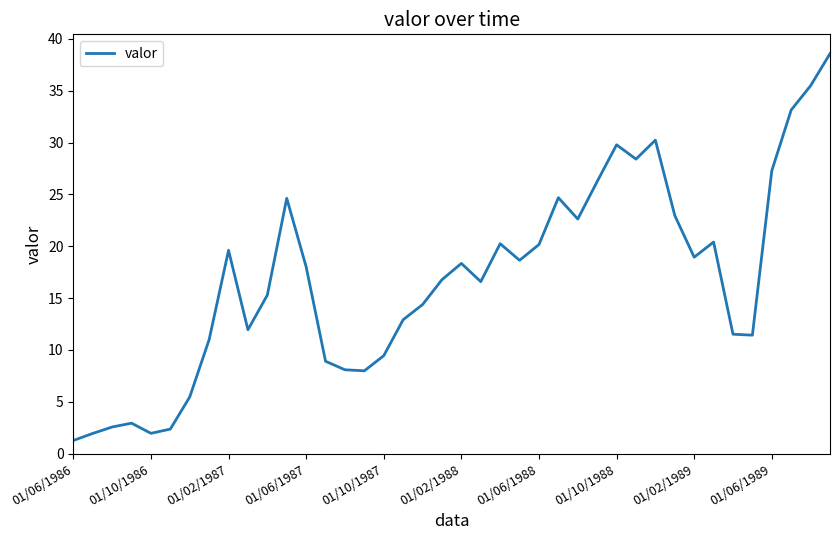

What is the smallest value displayed?

1.3